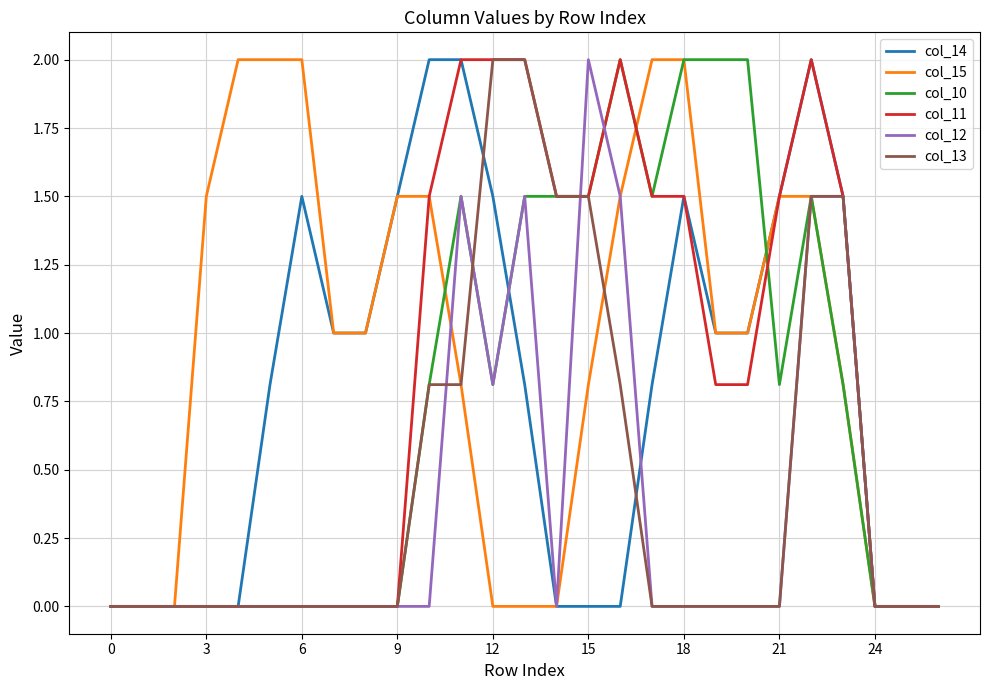

What is the maximum value for col_11?

2.0